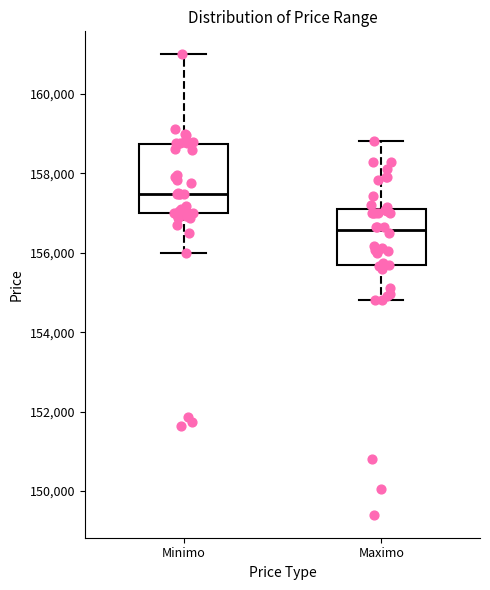

Reading left to right, transcribe this box plot: for each box, give where its median line is, the range the box spans, and where its two whiskers end, as read against the y-axis. The values are not printed on the chart, so give them approximately, as read against the axis.

Minimo: median 157400, box 157000 to 158800, whiskers 156000 to 161000
Maximo: median 156600, box 155600 to 157200, whiskers 154800 to 158800